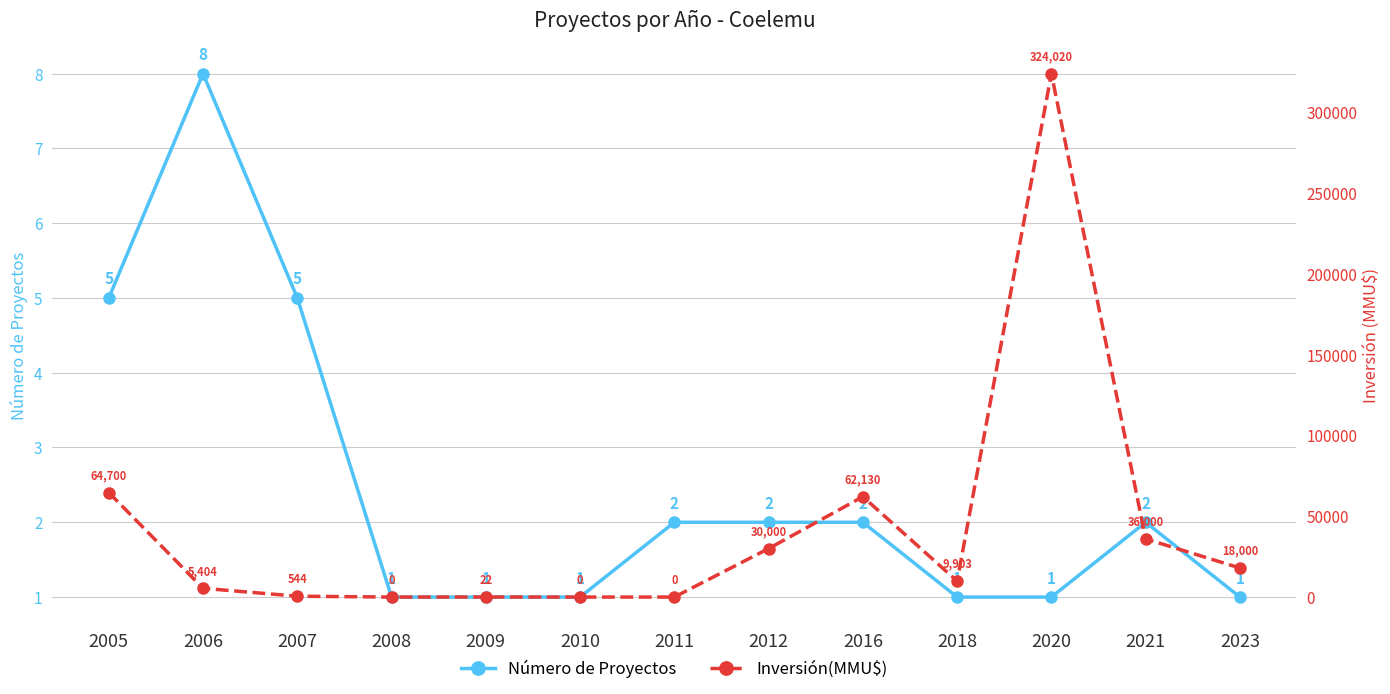

At which label is Número de Proyectos closest to 4?

2005